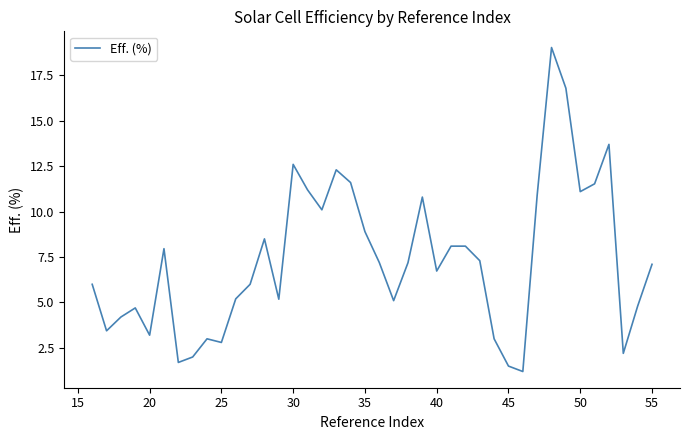

What is the smallest value displayed?

1.2